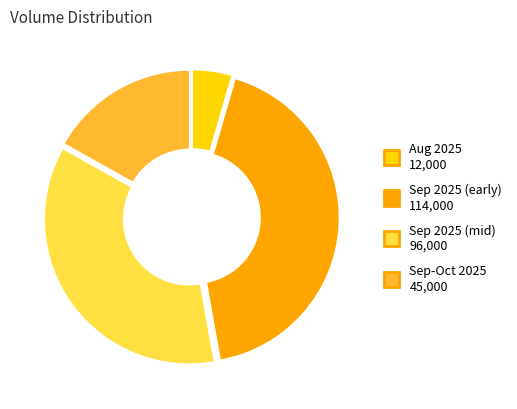

Is there any slice that represents more than half of the pie?

No